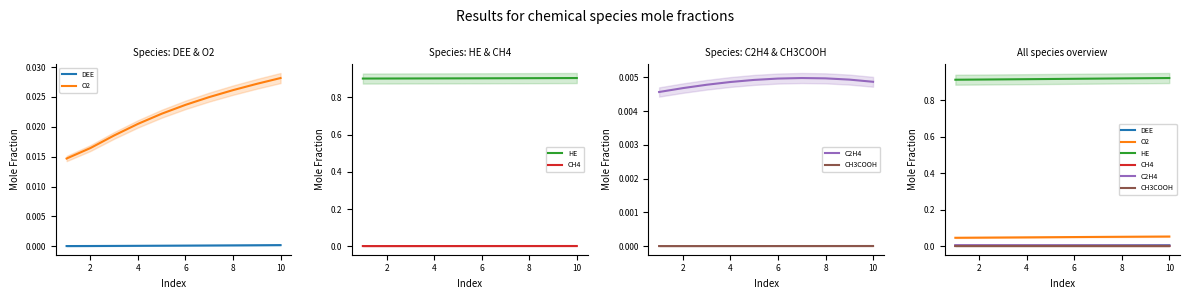

Rank the series by their maximum value, from lowest to highest.

CH3COOH, CH4, DEE, C2H4, O2, HE